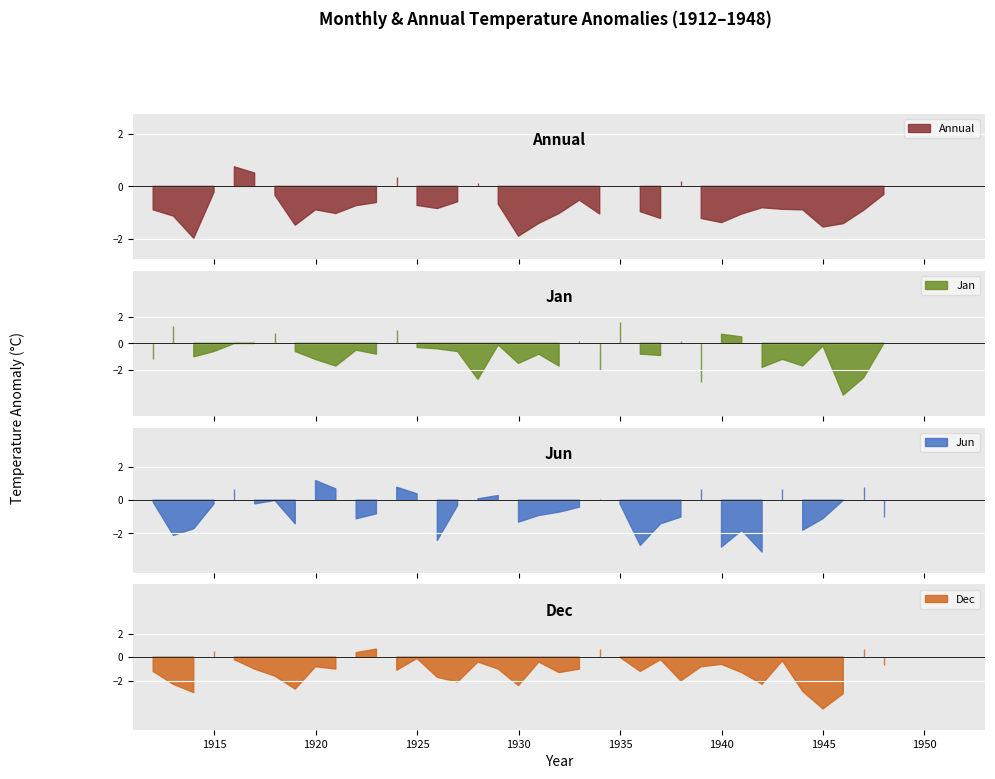

What is the difference between the second highest and minimum values in the Annual series?

2.5